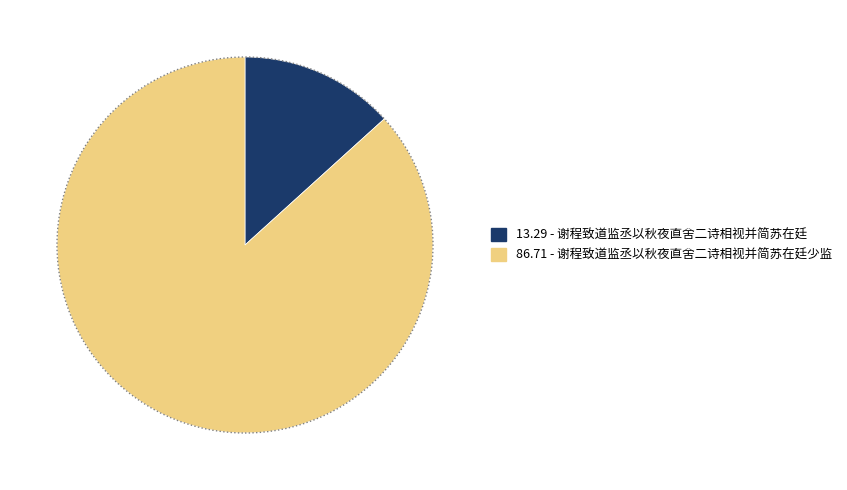

Is there any slice that represents more than half of the pie?

Yes